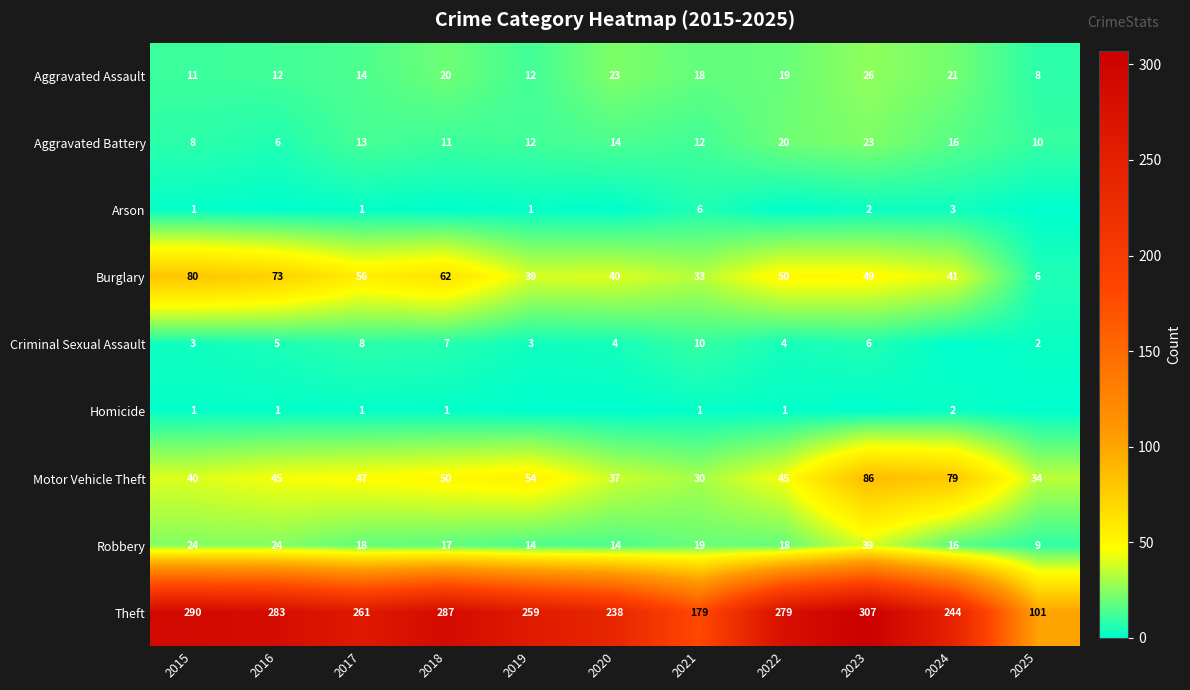

How many series are shown in this chart?

9